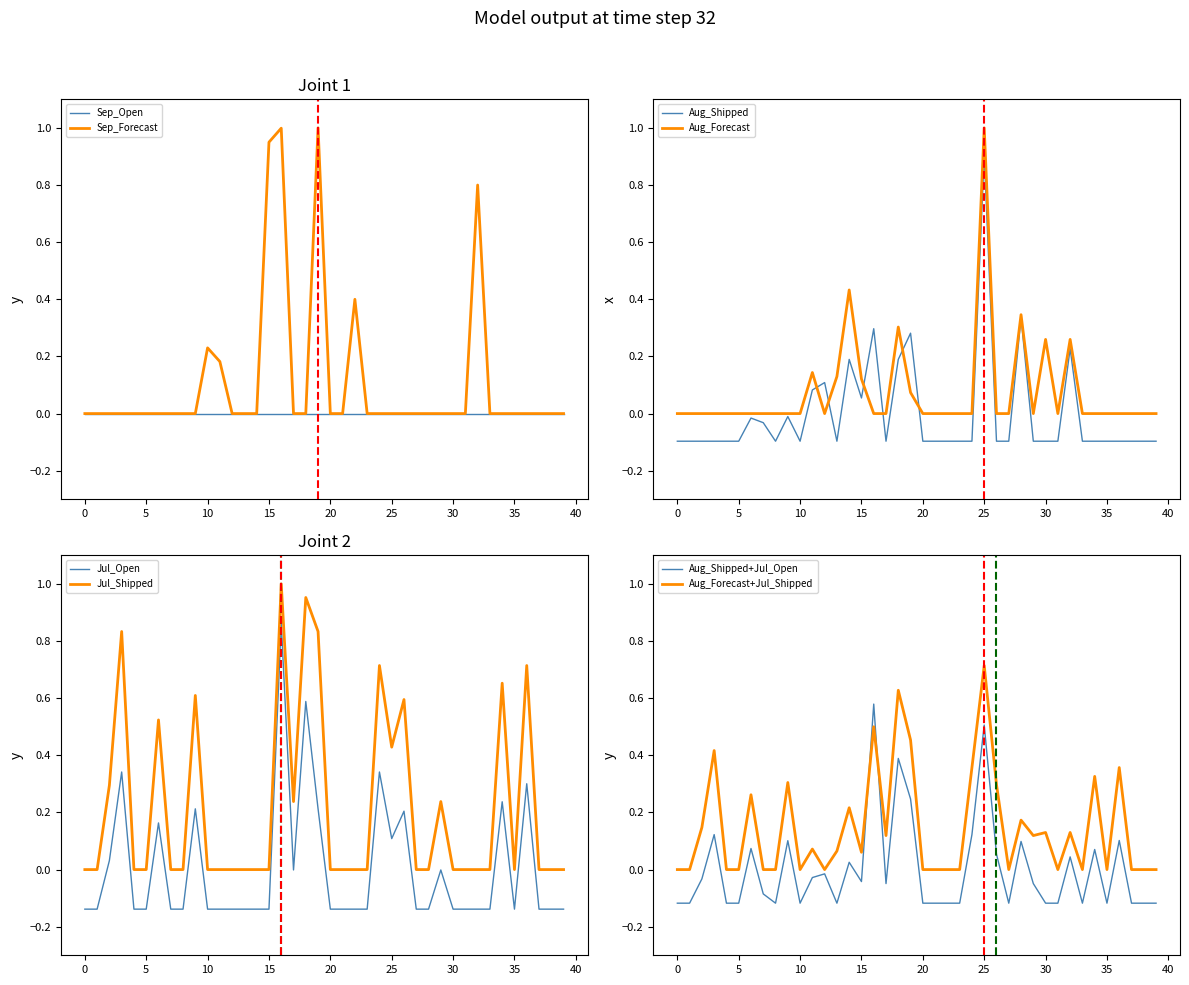

How many times do Aug_Forecast and Jul_Shipped cross each other?

5